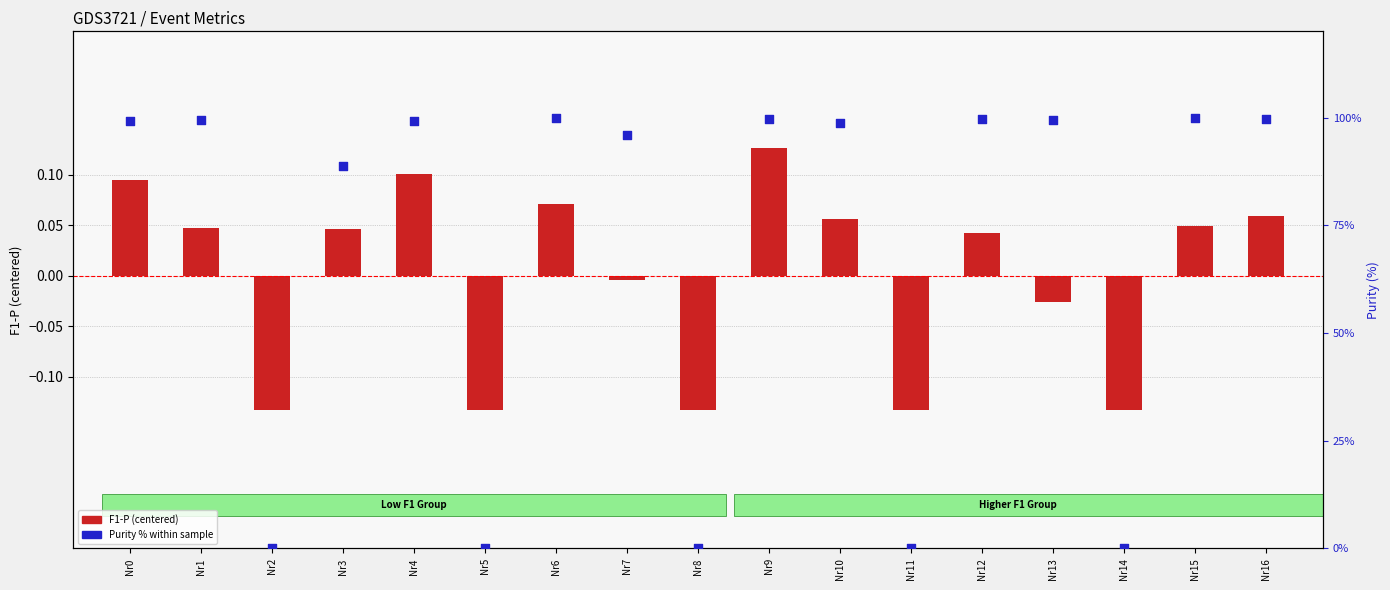

At which category is the sum across all series the highest?

Nr15